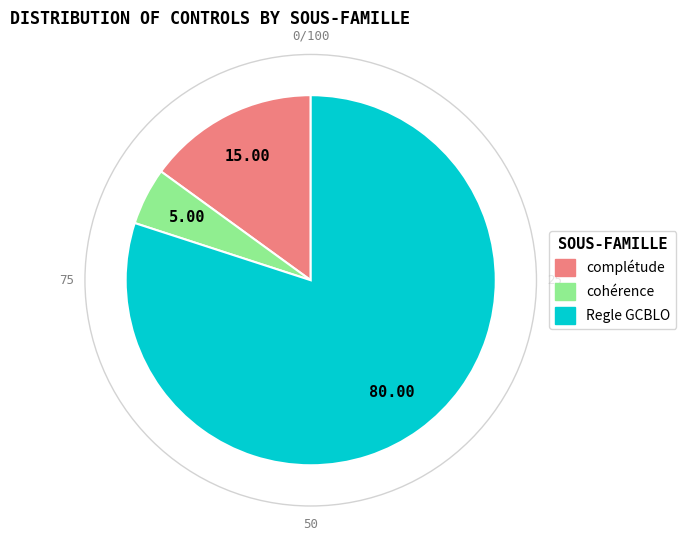

Does any single category account for the majority?

Yes